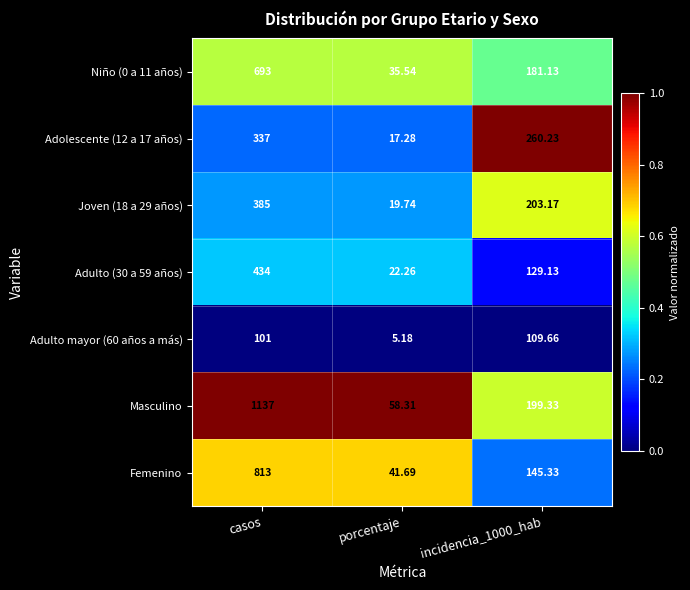

Rank the series at porcentaje from highest to lowest value.

Masculino, Femenino, Niño (0 a 11 años), Adulto (30 a 59 años), Joven (18 a 29 años), Adolescente (12 a 17 años), Adulto mayor (60 años a más)